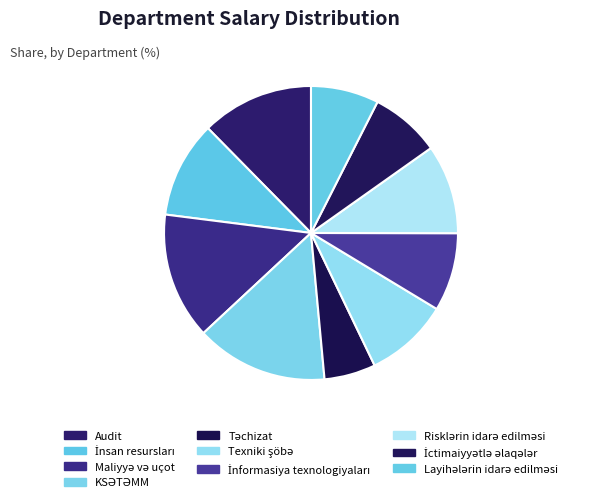

Count the number of slices in the pie.

10